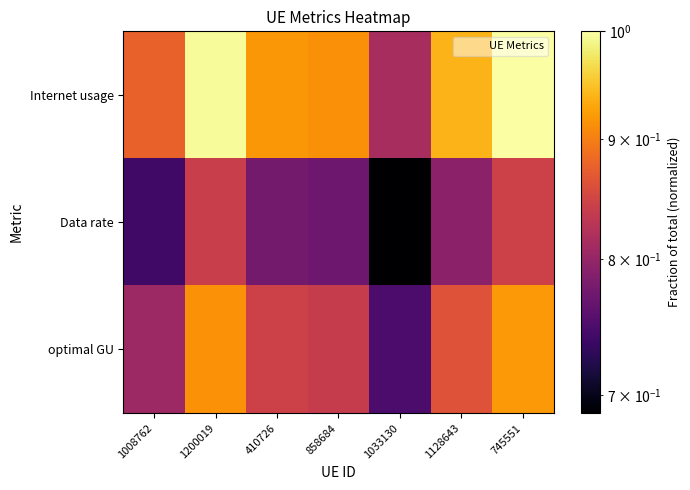

At how many categories does at least one series exceed 0?

7